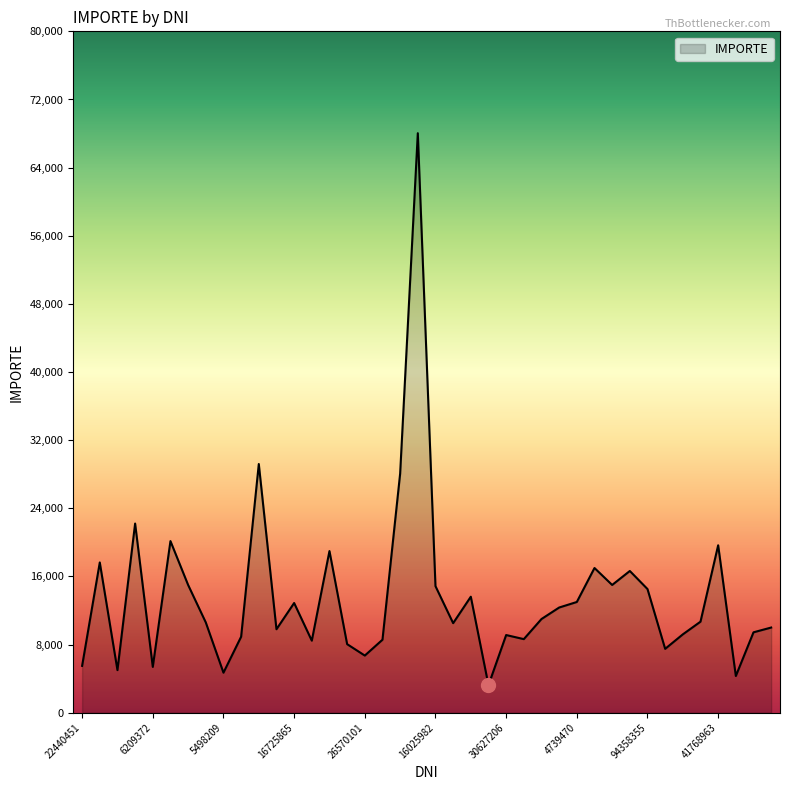

What is the maximum value shown in the chart?

68040